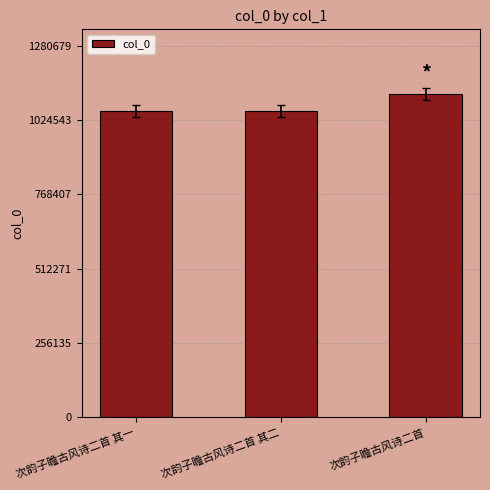

What is the average value?

1075138